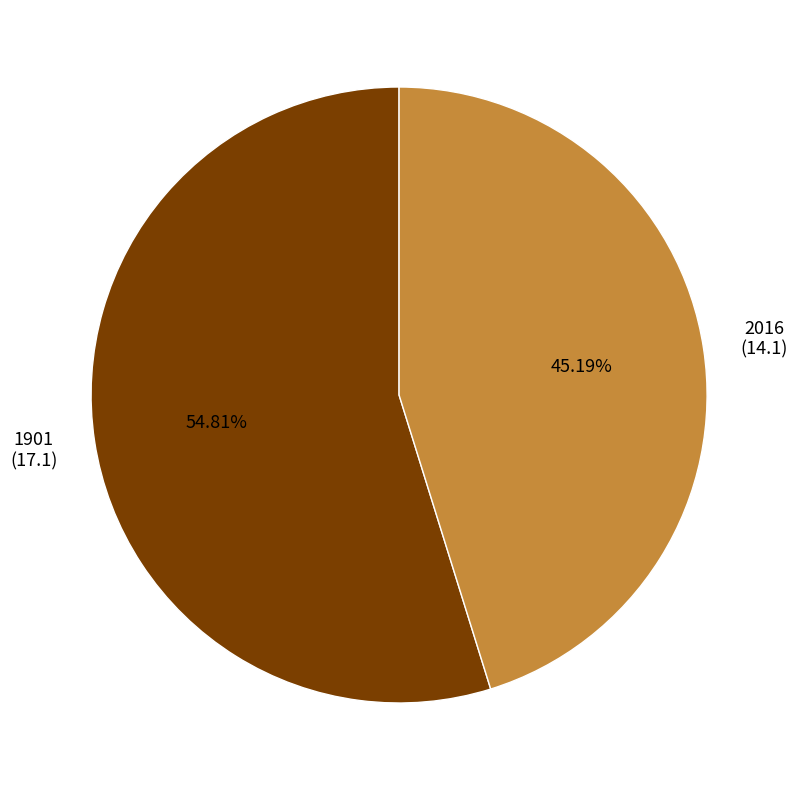

What is the total percentage of 1901 and 2016?

100.0%